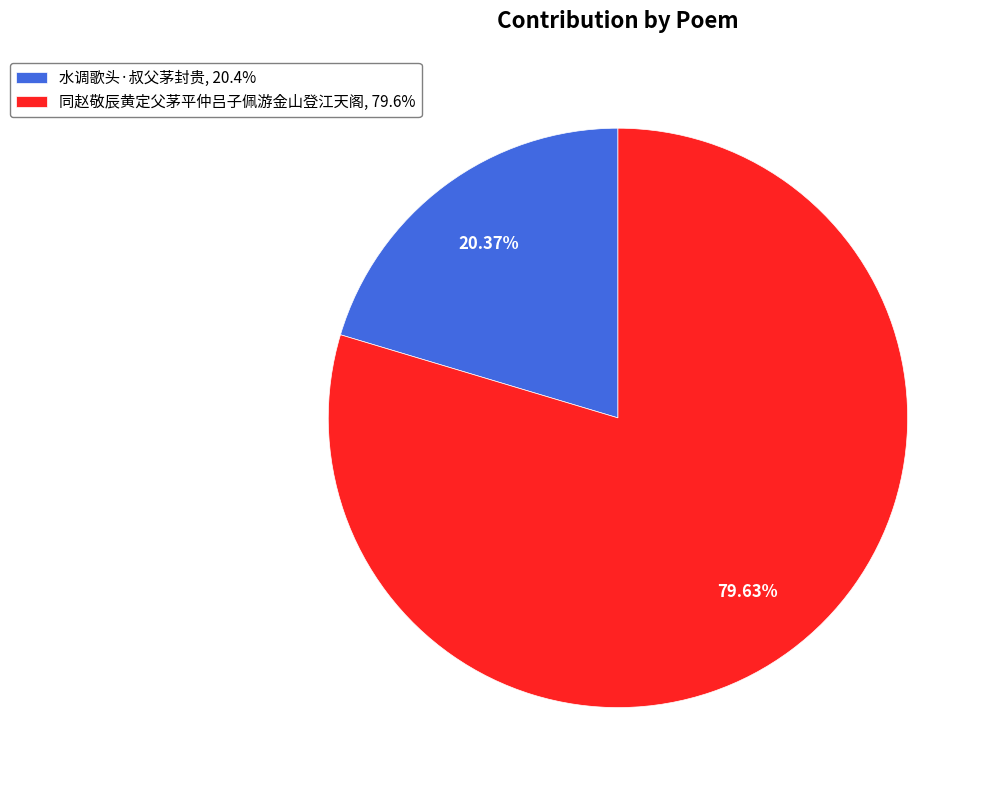

To the nearest percent, what is the difference between the 同赵敬辰黄定父茅平仲吕子佩游金山登江天阁 and 水调歌头·叔父茅封贵 slice percentages?

59%